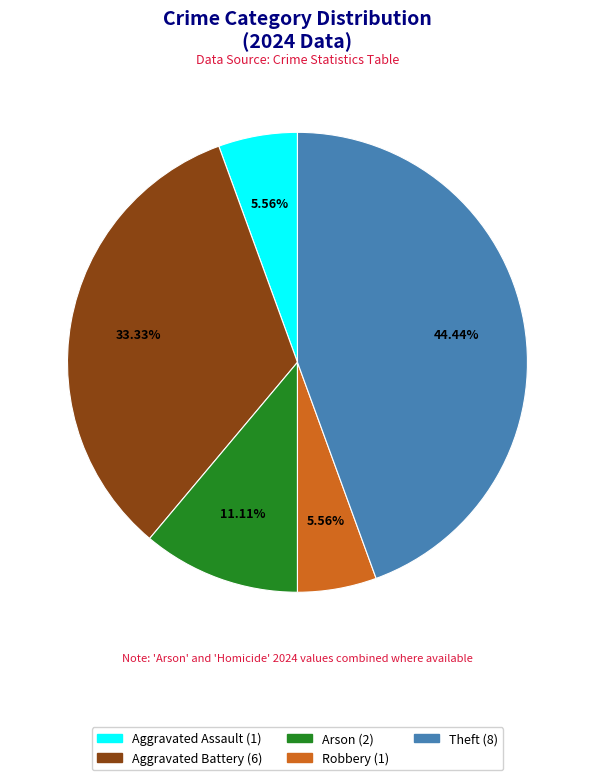

Is there a majority slice in this chart?

No